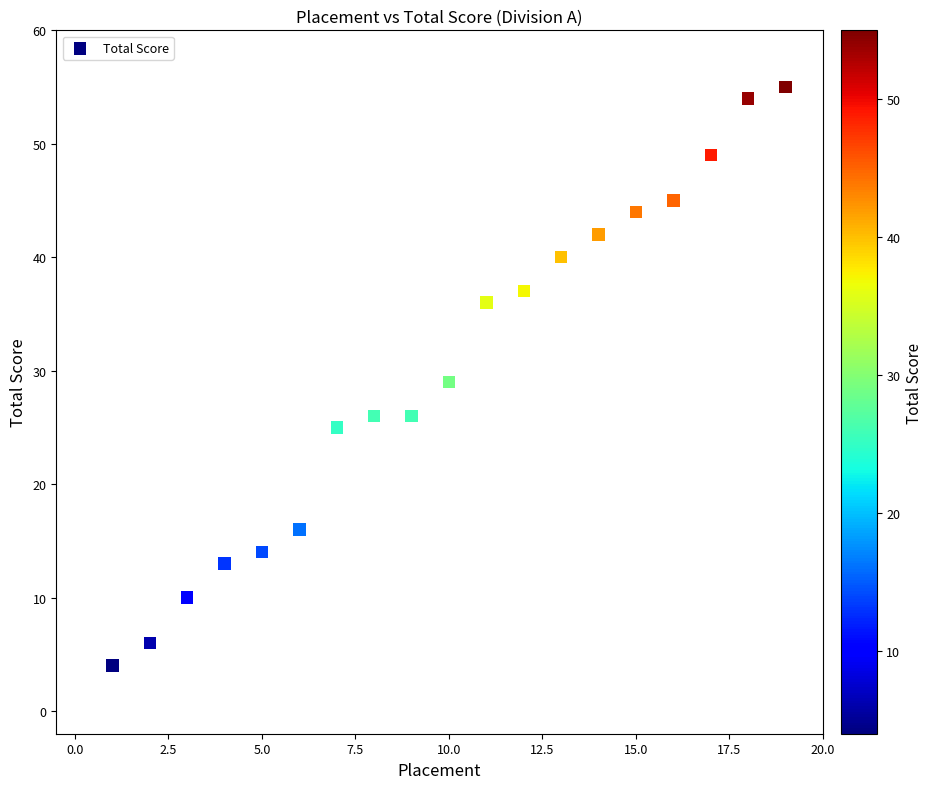

What is the range of Y values (max minus min)?

51